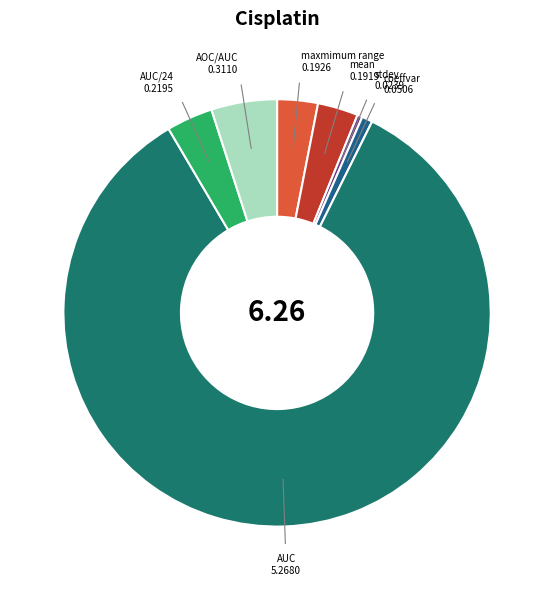

Does any single category account for the majority?

Yes